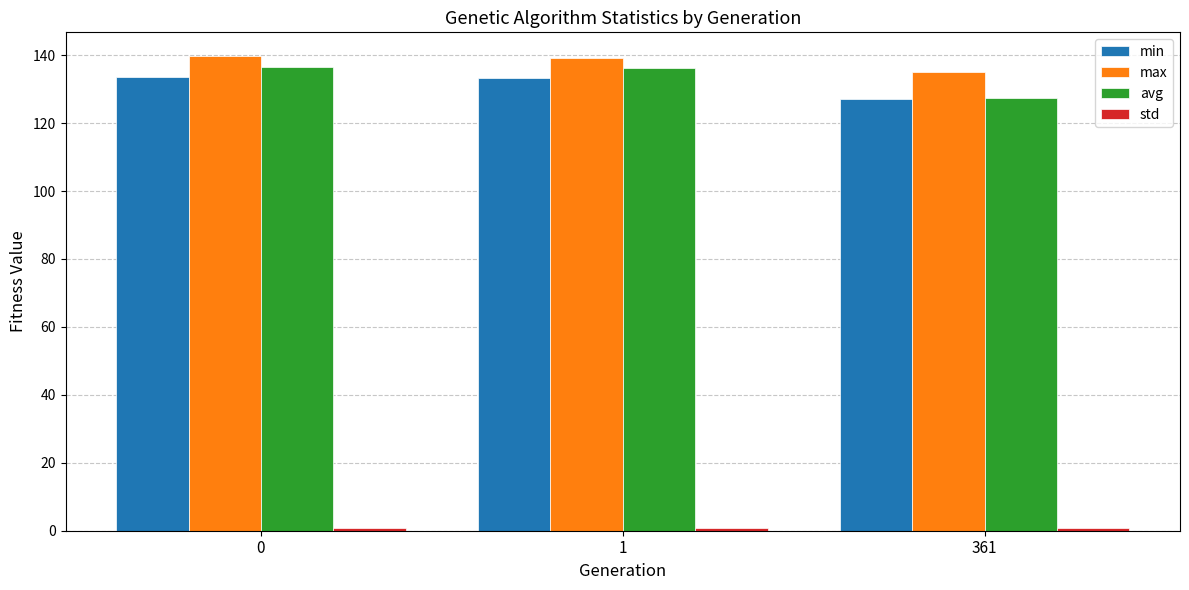

What is the lowest value of the min series?

127.1